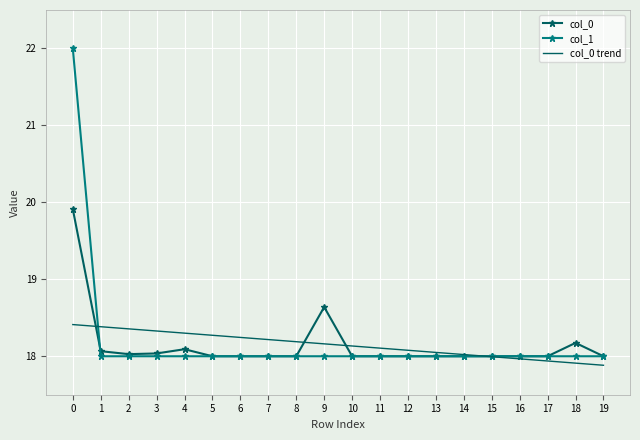

Reading left to right, extract all data points from this chart.

col_0: 19.9	18.1	18.0	18.0	18.1	18.0	18.0	18.0	18.0	18.6	18.0	18.0	18.0	18.0	18.0	18.0	18.0	18.0	18.2	18.0
col_1: 22.0	18.0	18.0	18.0	18.0	18.0	18.0	18.0	18.0	18.0	18.0	18.0	18.0	18.0	18.0	18.0	18.0	18.0	18.0	18.0
col_0 trend: 18.4	18.4	18.4	18.3	18.3	18.3	18.2	18.2	18.2	18.2	18.1	18.1	18.1	18.0	18.0	18.0	18.0	17.9	17.9	17.9